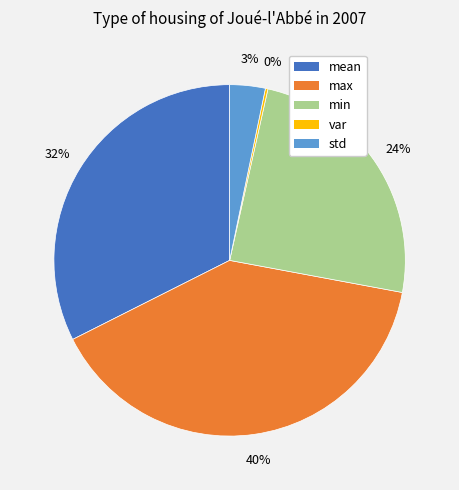

Combined, do mean and std account for over 50%?

No